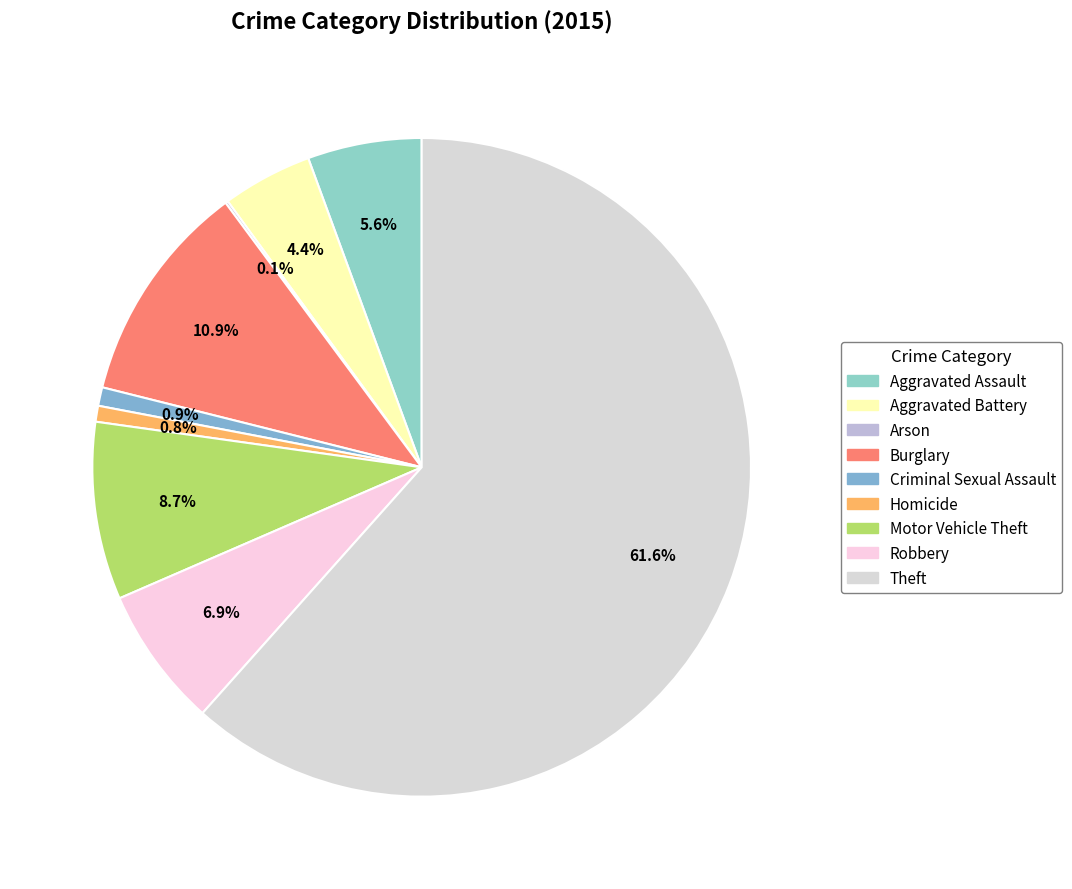

Which has a higher value, Theft or Homicide?

Theft